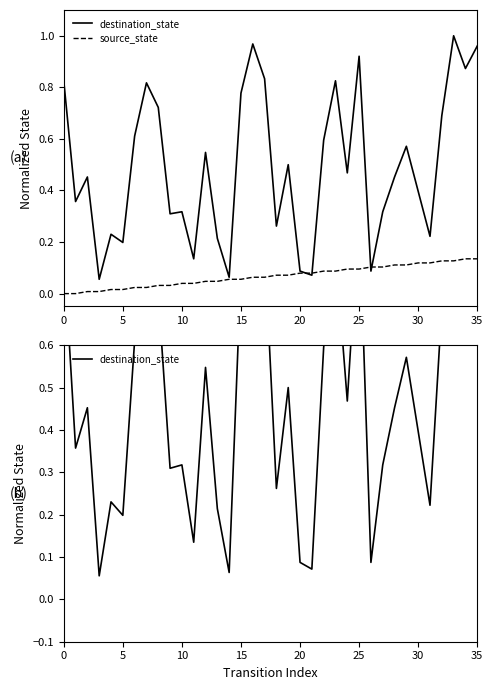

Rank the series by their maximum value, from lowest to highest.

source_state, destination_state